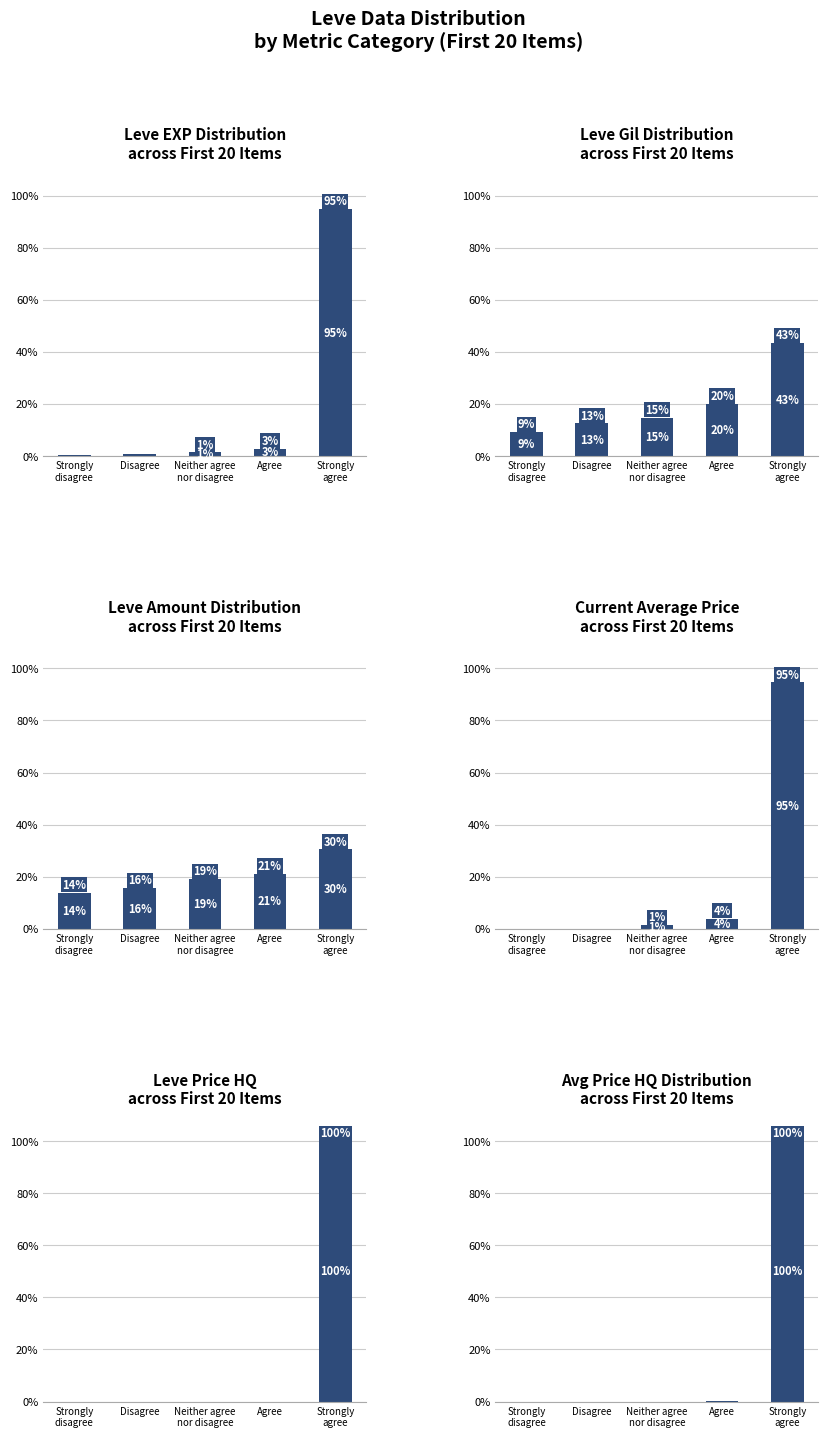

What position from the left is Agree?

4